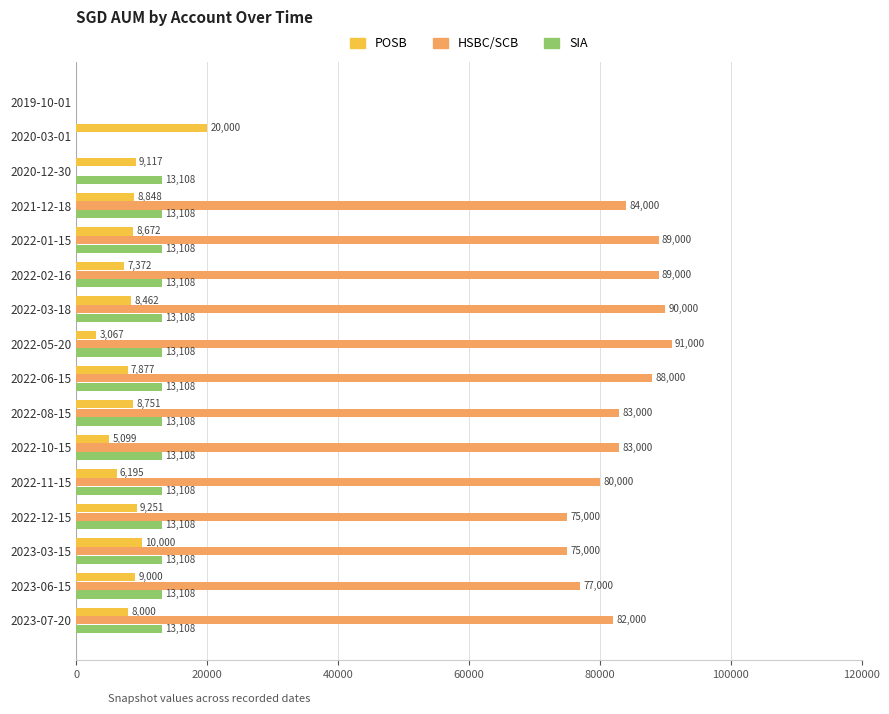

True or false: SIA has a value of 13108.5 at 2022-03-18.

True